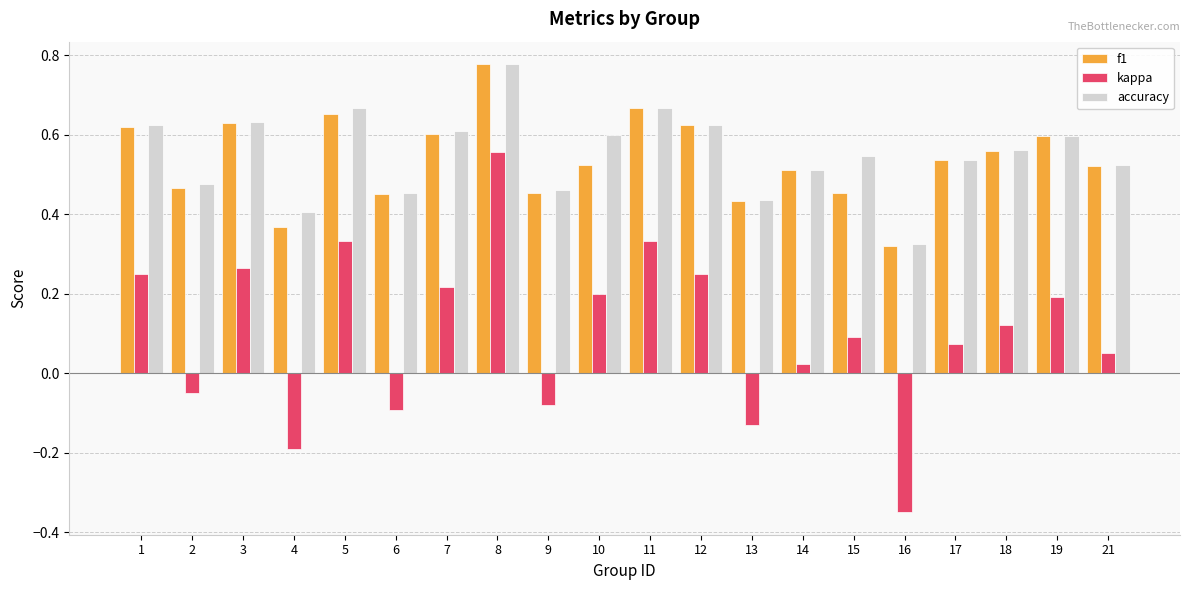

At which label does kappa reach its peak?

8